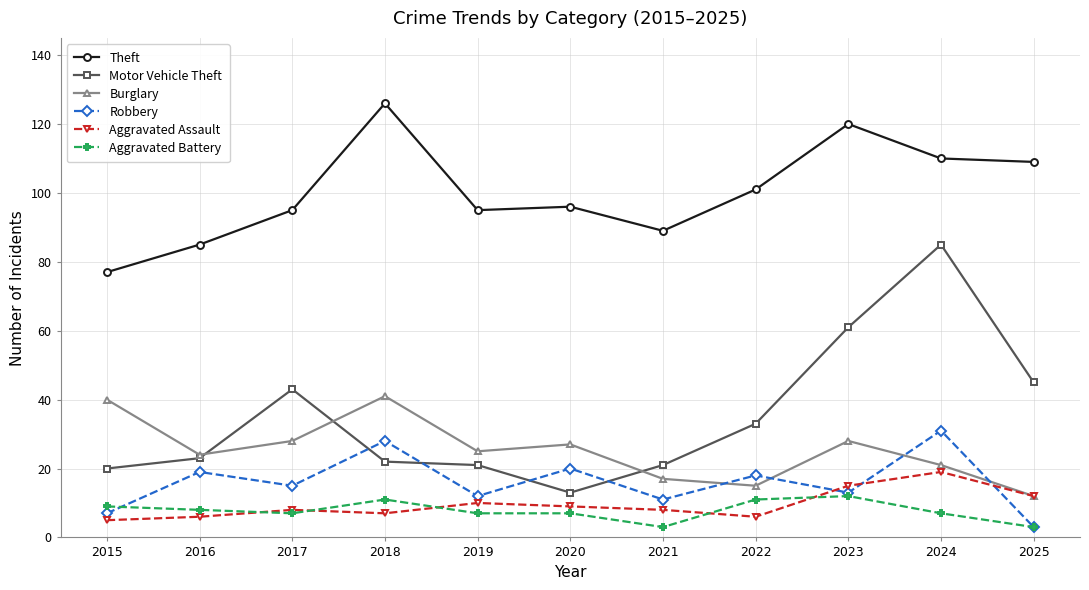

How many data points in Robbery are less than 15?

5